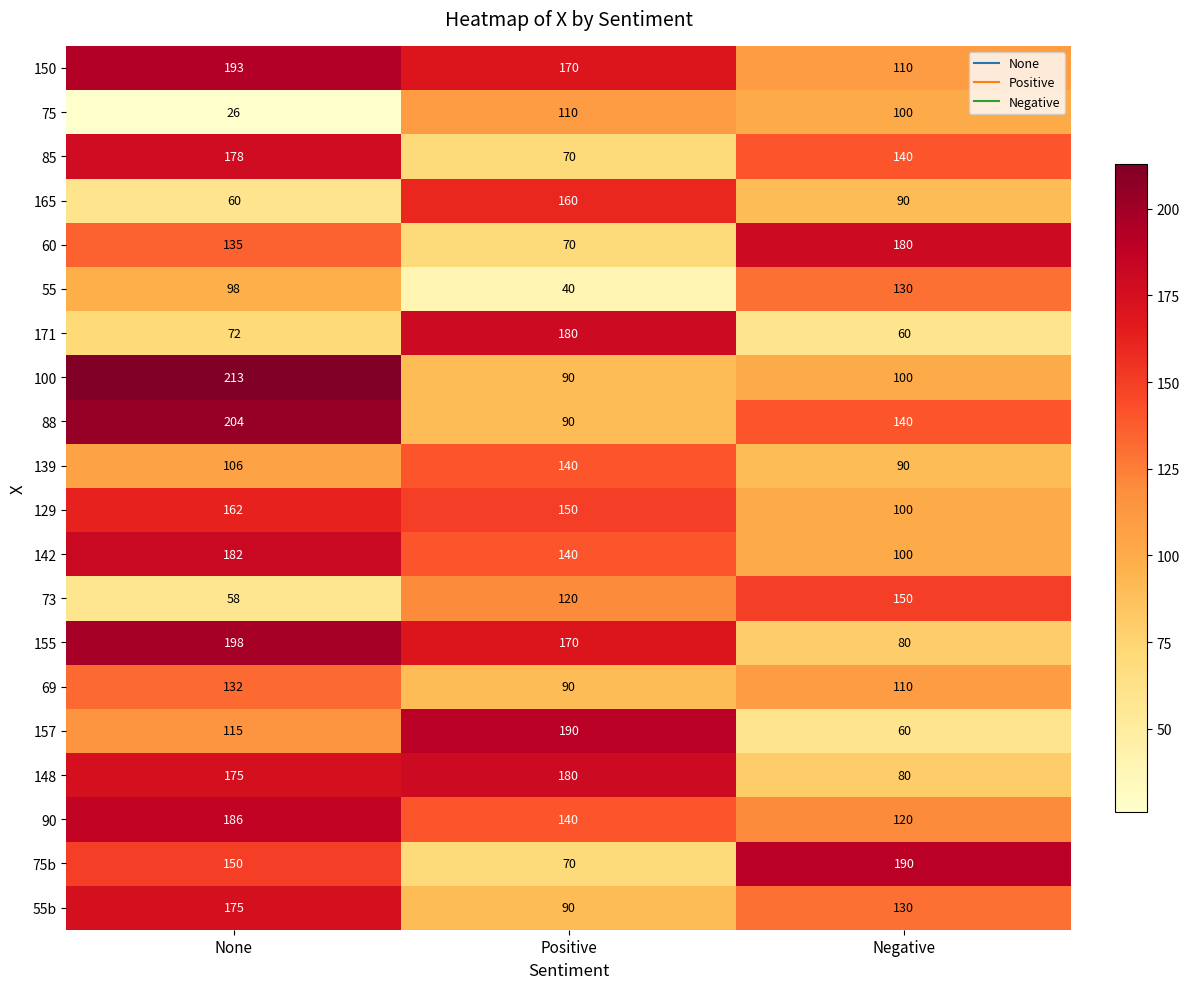

At which category is the sum across all series the highest?

None